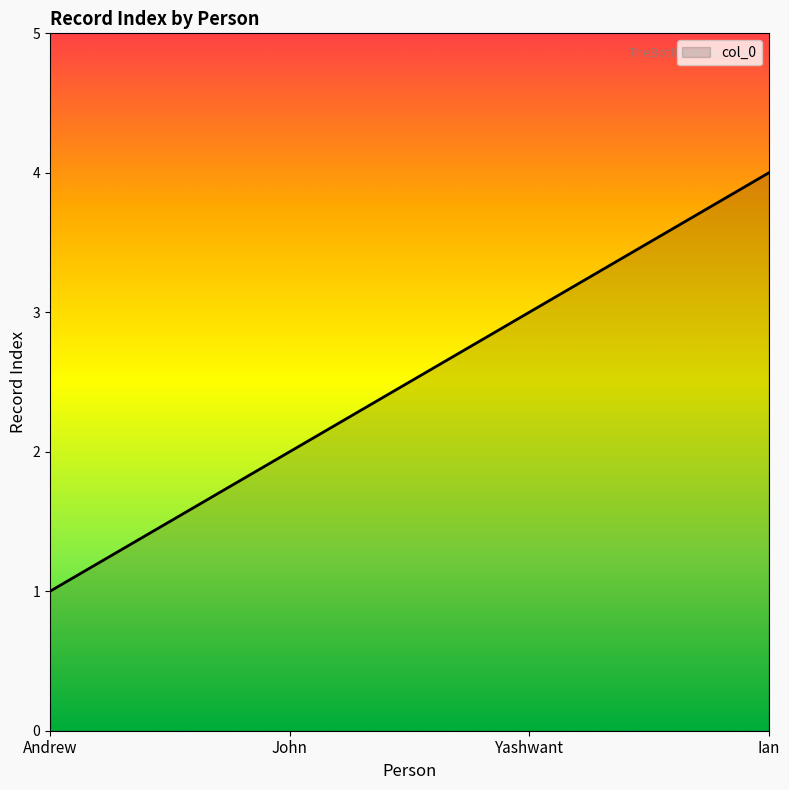

Count the number of categories in the chart.

4